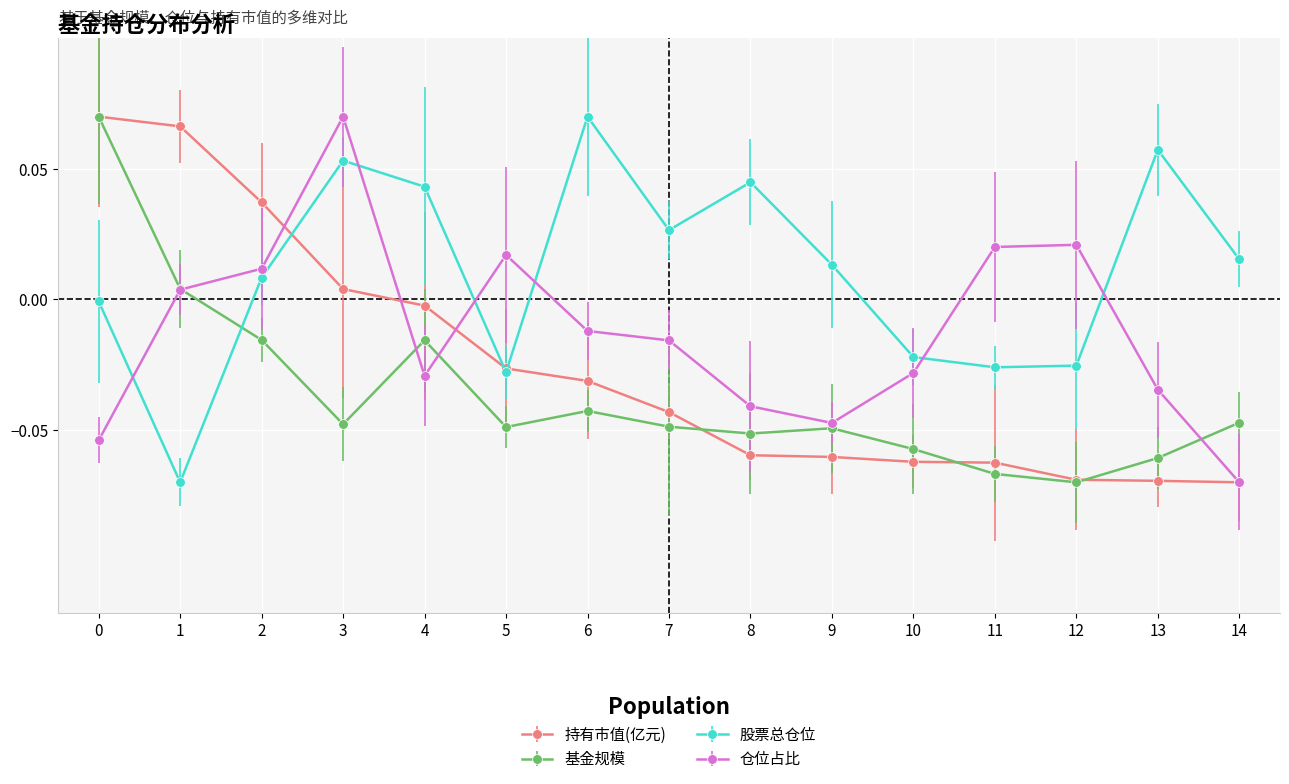

Where is the first local maximum for 基金规模?

4